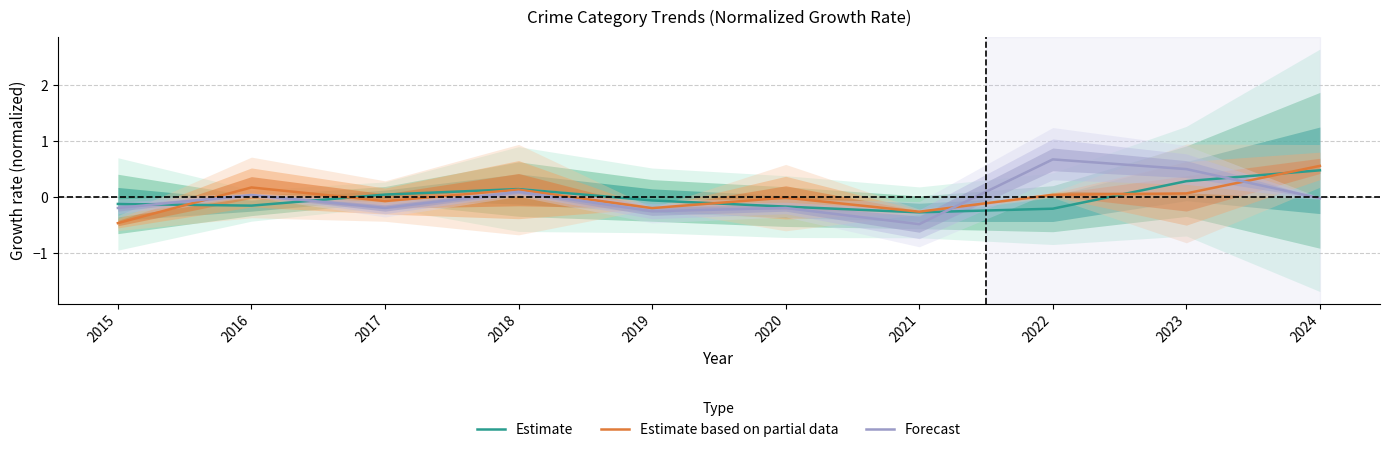

Between 2021 and 2019, which is larger?

2019